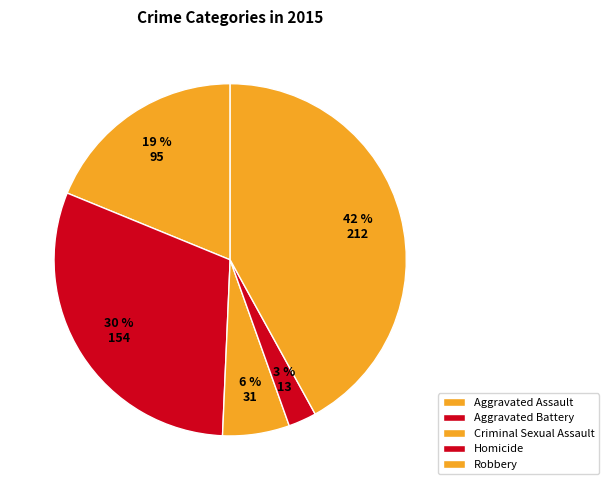

How many segments does this pie chart have?

5